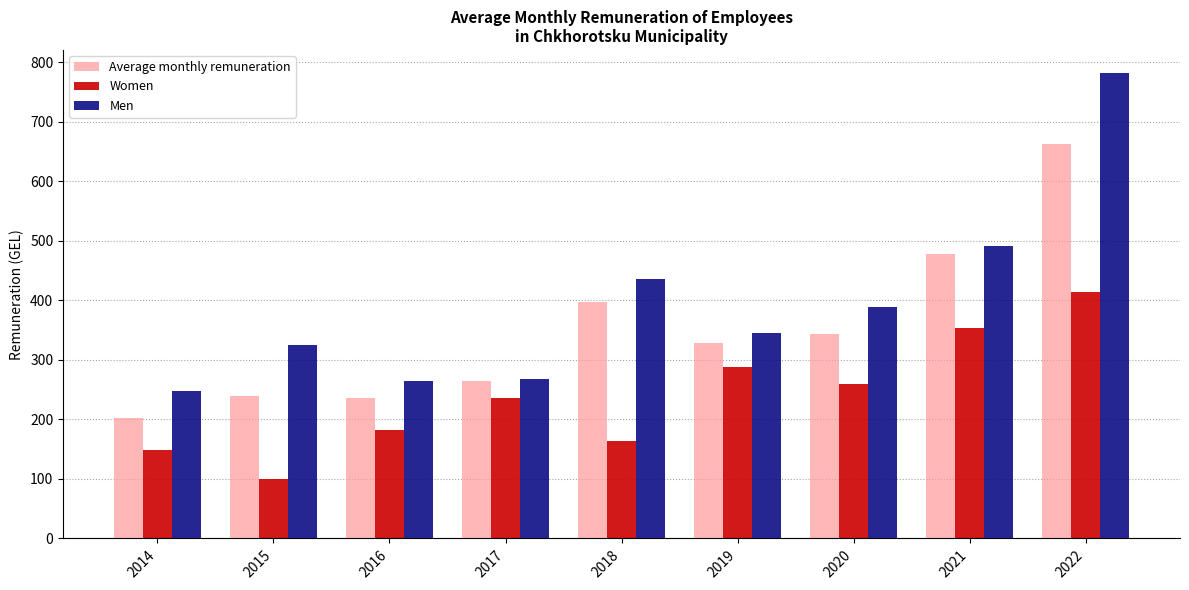

Rank the series by their maximum value, from highest to lowest.

Men, Average monthly remuneration, Women